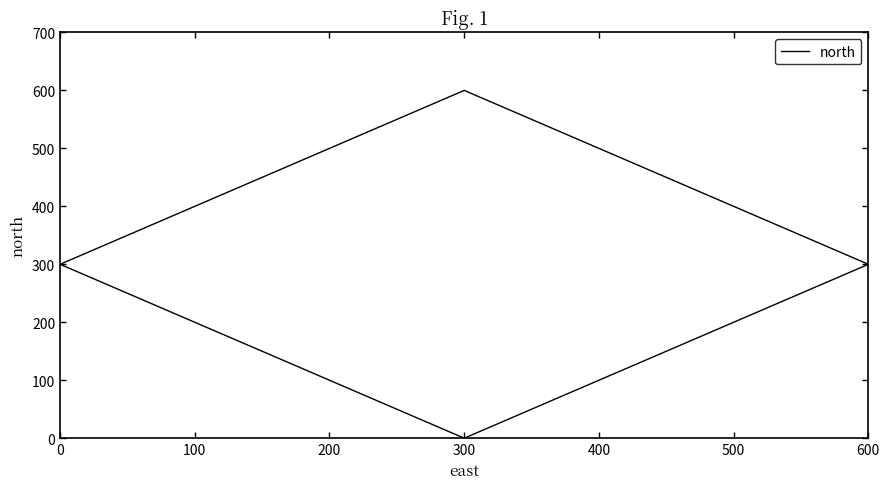

What is the difference between the maximum and minimum values?

600